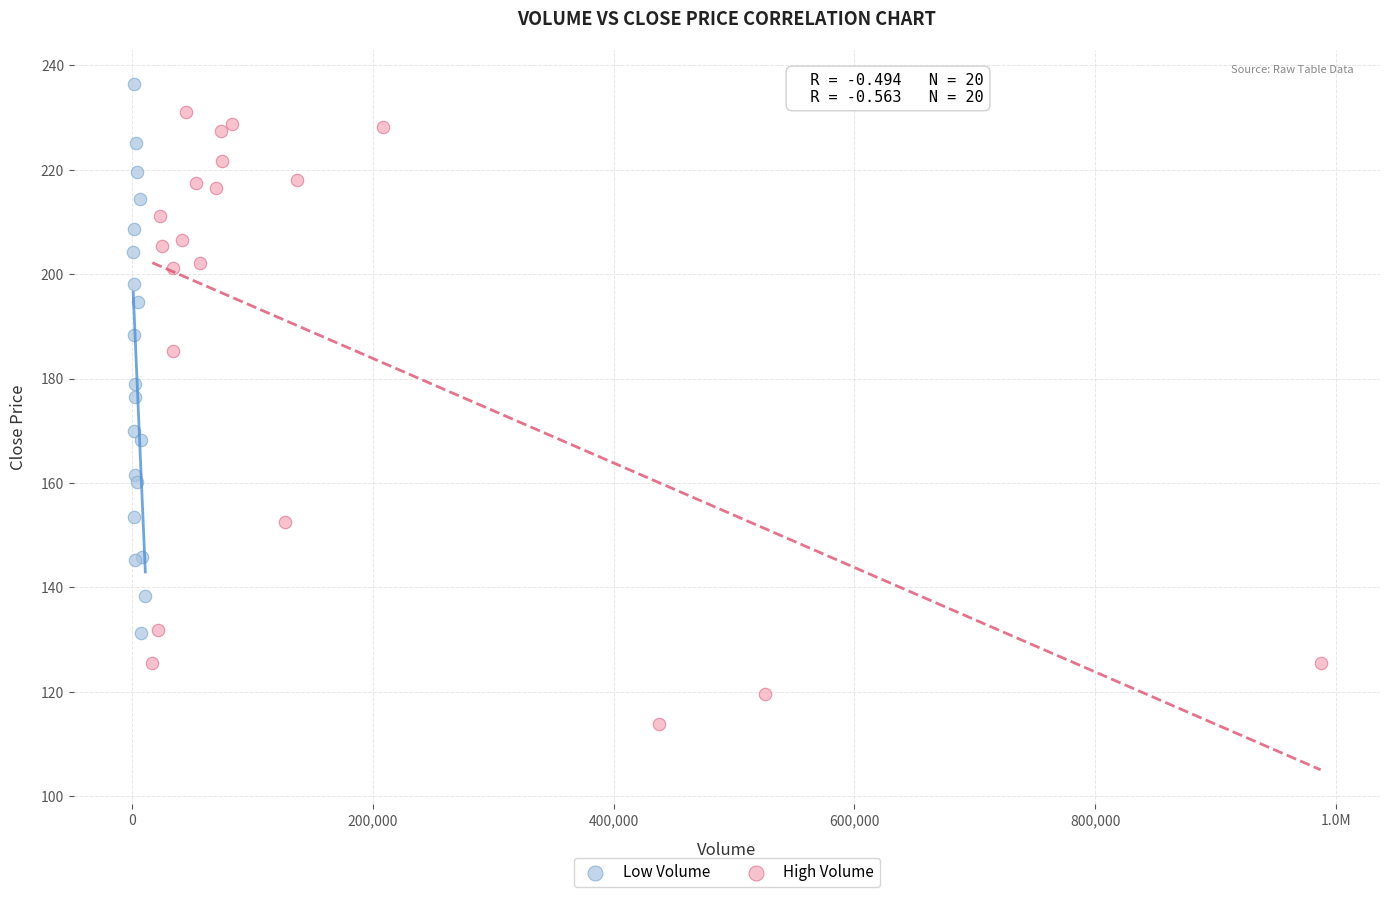

Which series reaches the minimum Y coordinate?

High Volume